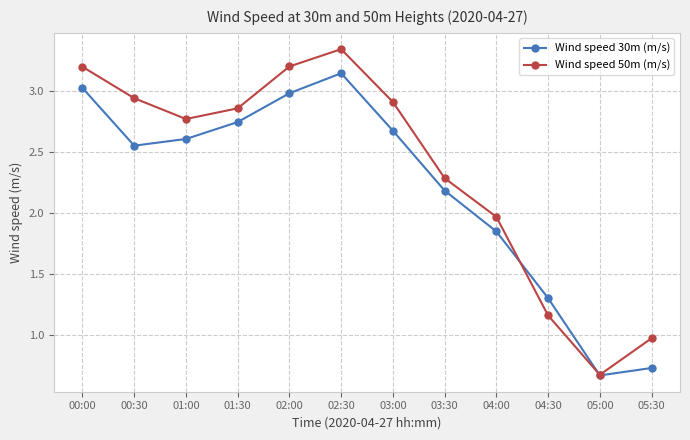

Which series has the largest total across all categories?

Wind speed 50m (m/s)